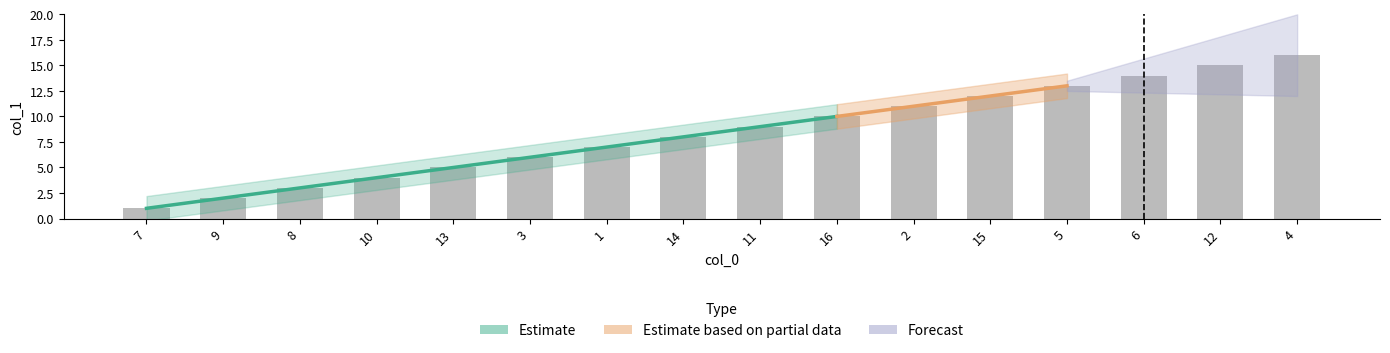

What is the value of the 3rd bar from the left?

3